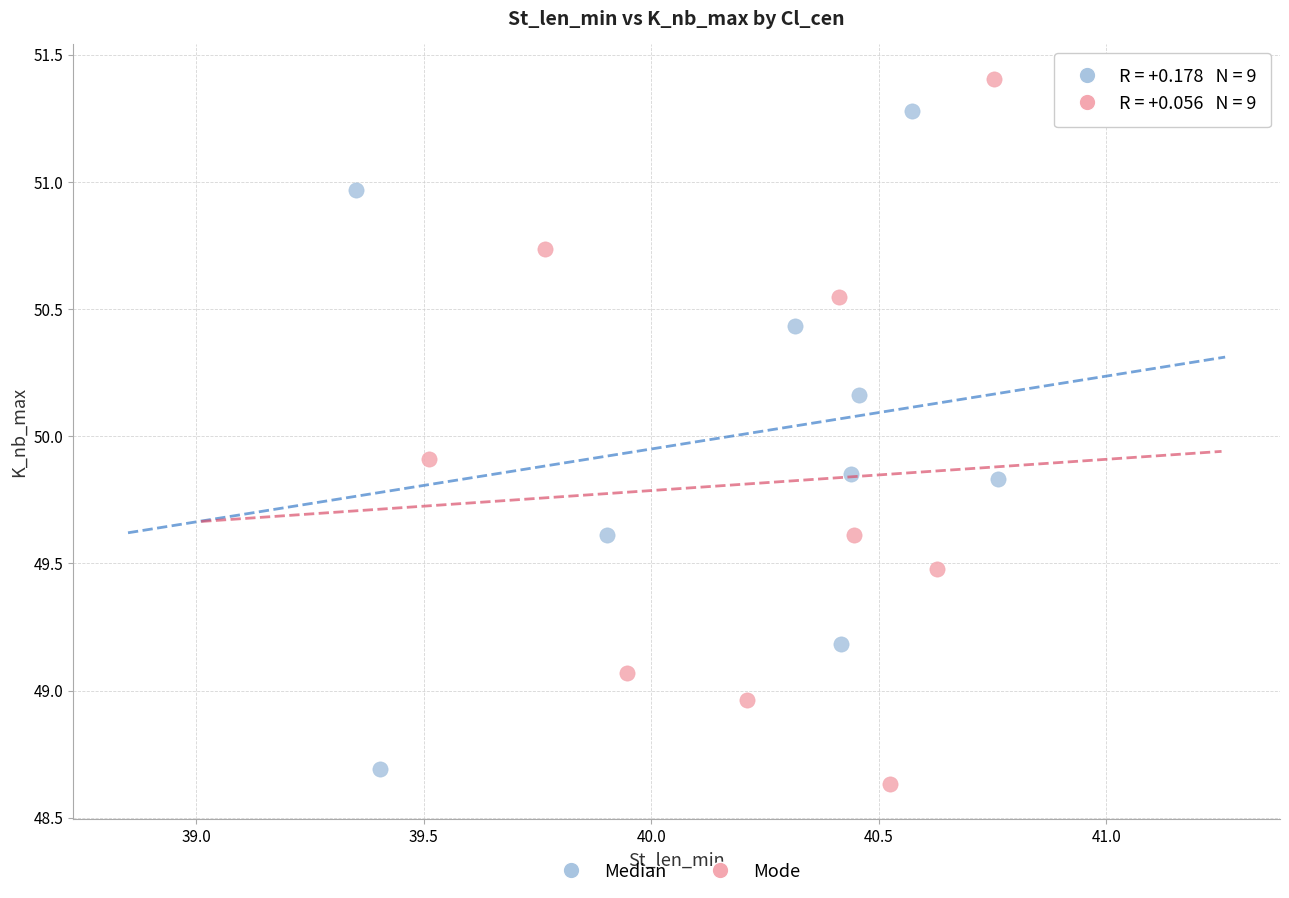

Which series contains the highest Y value?

Mode